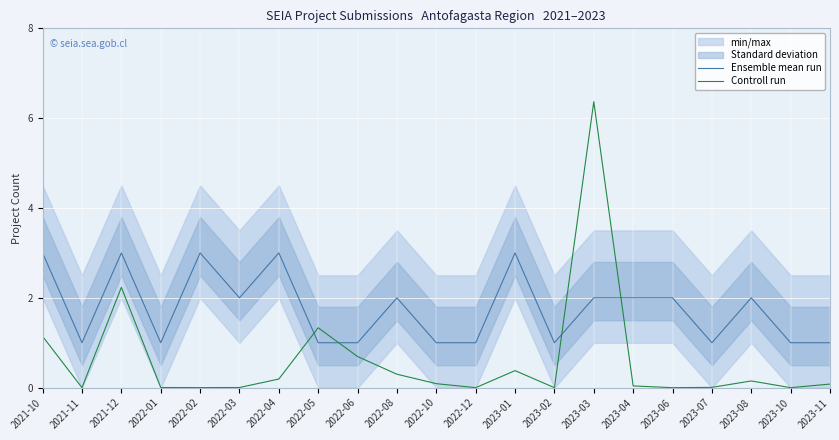

At which label is Ensemble mean run closest to 2?

2022-03